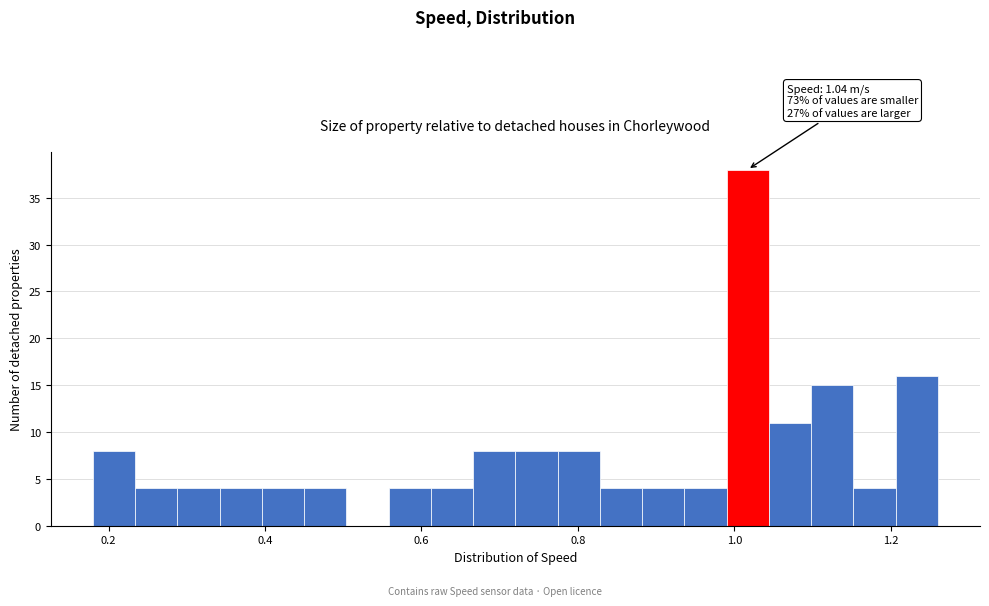

Read against the x-axis, roughly where is the centre of the tallest bar?

1.02